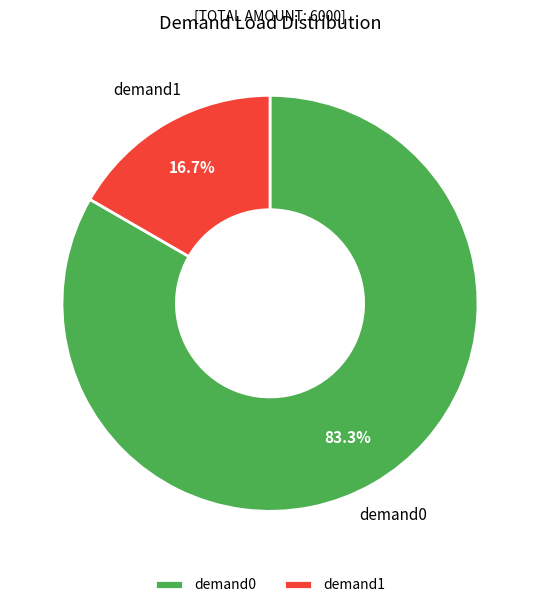

To the nearest percent, what portion does demand0 represent?

83%